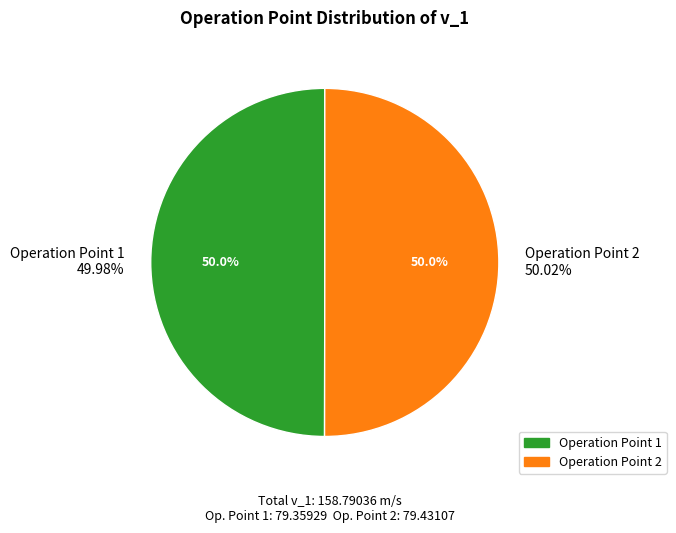

Does 1 represent more than half of the total?

No